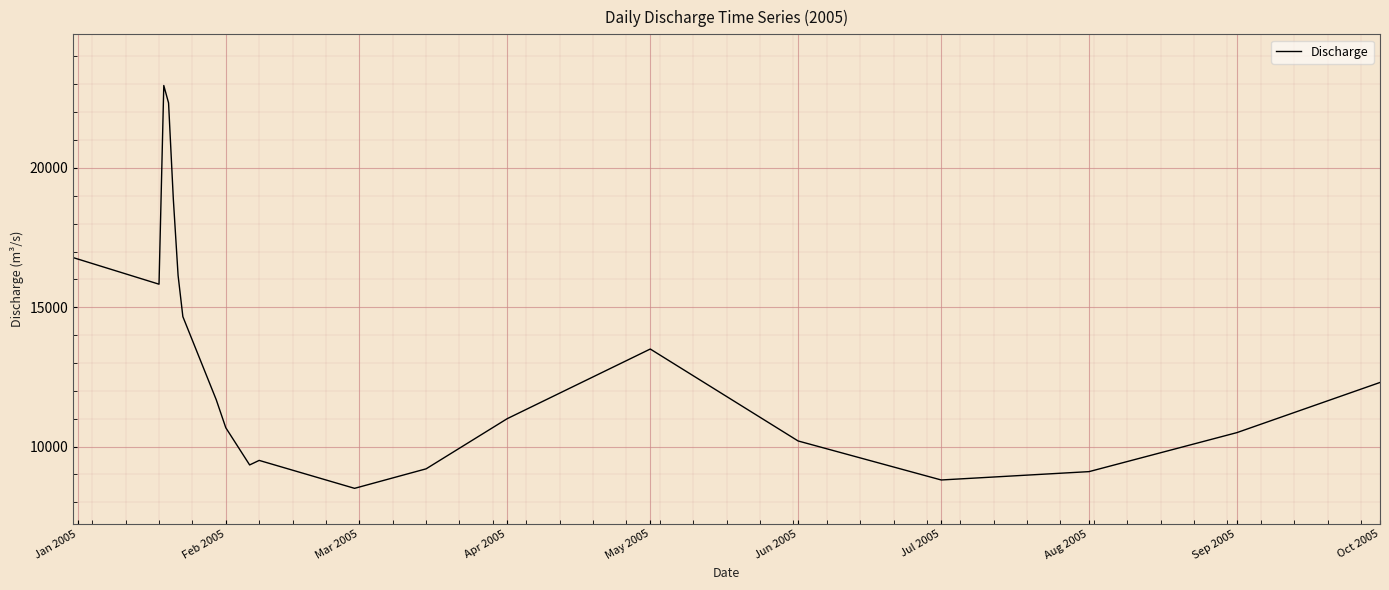

What is the minimum value shown in the chart?

8500.0